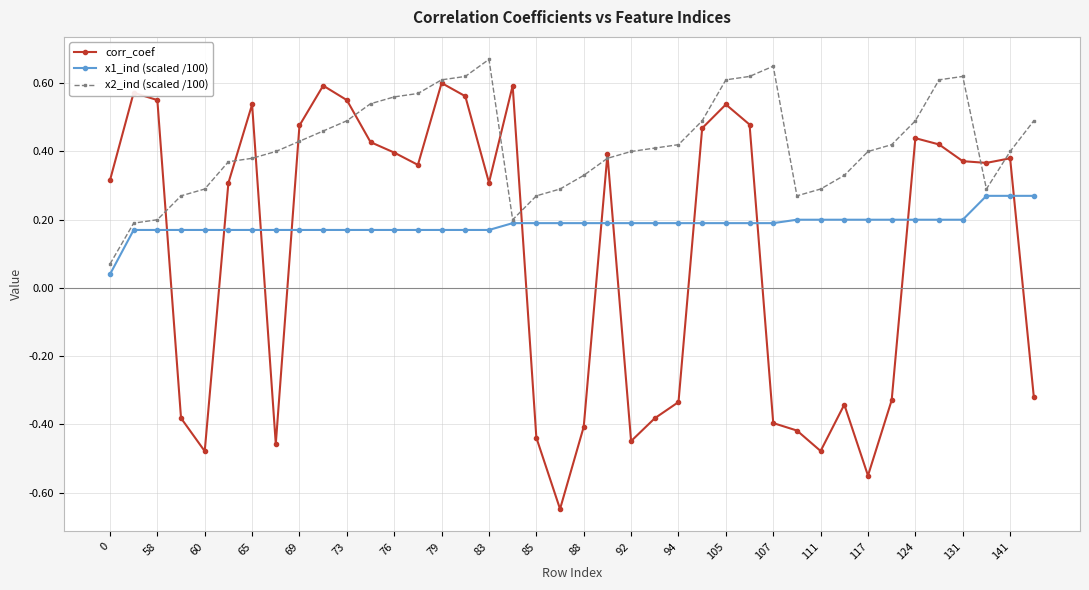

Rank the series by their average value, from lowest to highest.

corr_coef, x1_ind (scaled /100), x2_ind (scaled /100)